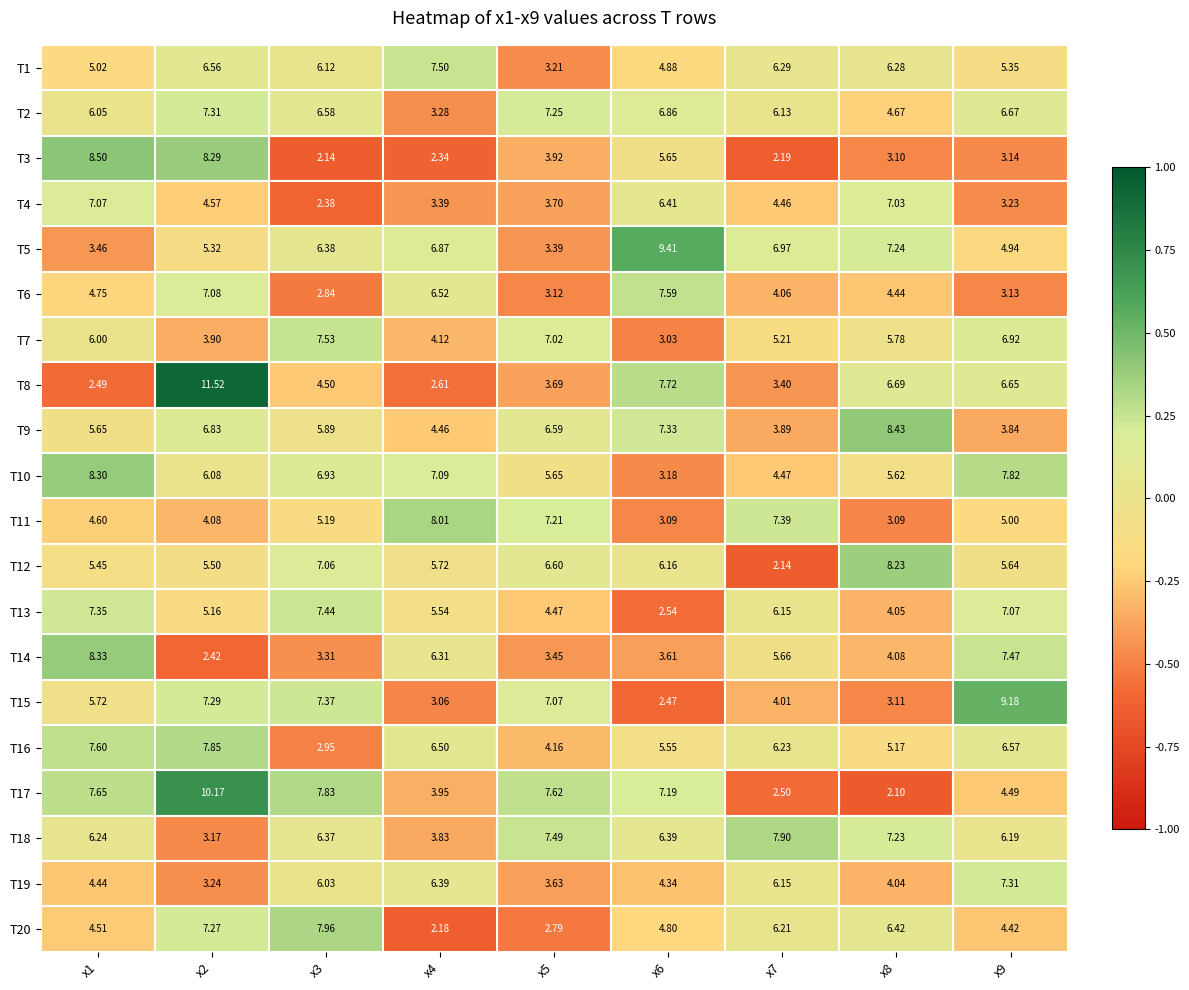

What is the smallest value displayed?

2.1